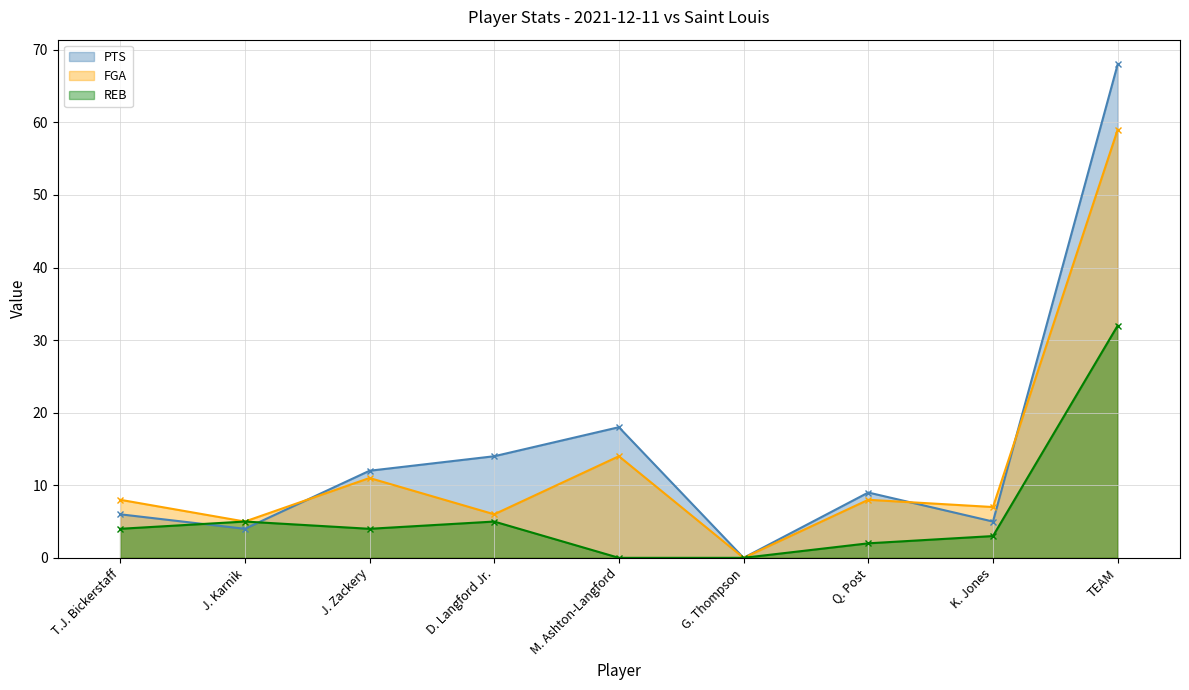

True or false: PTS has more than 0 points higher than both neighbors.

True